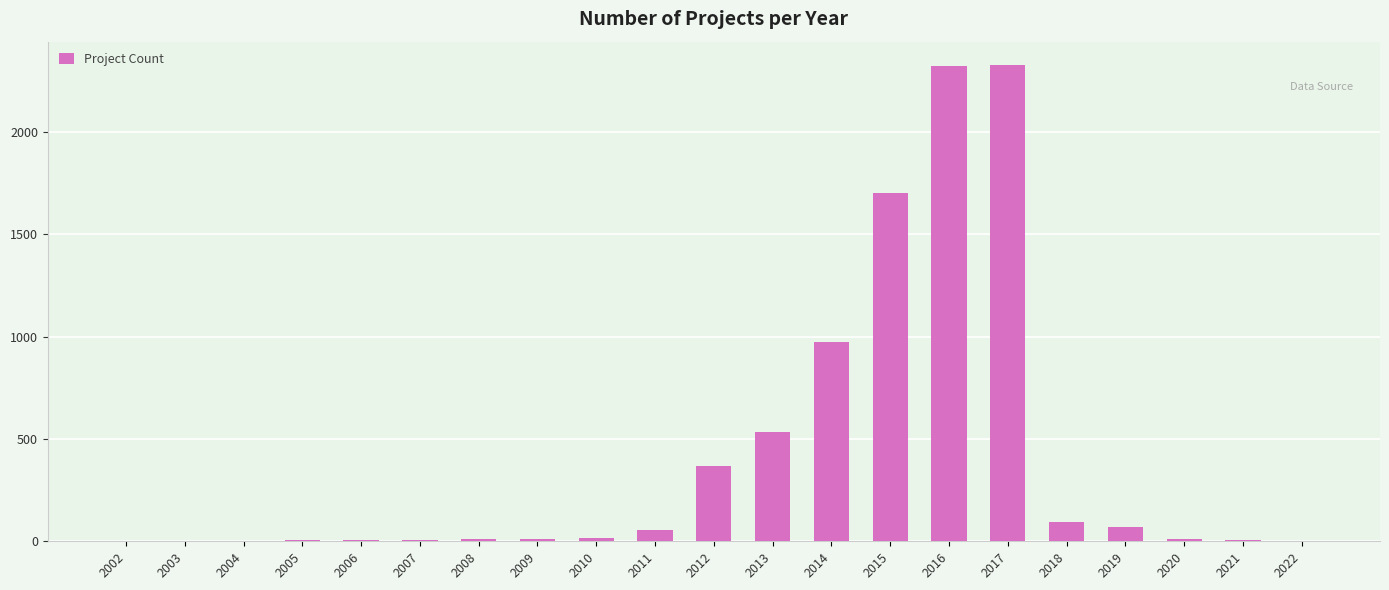

What is the greatest value displayed?

2326